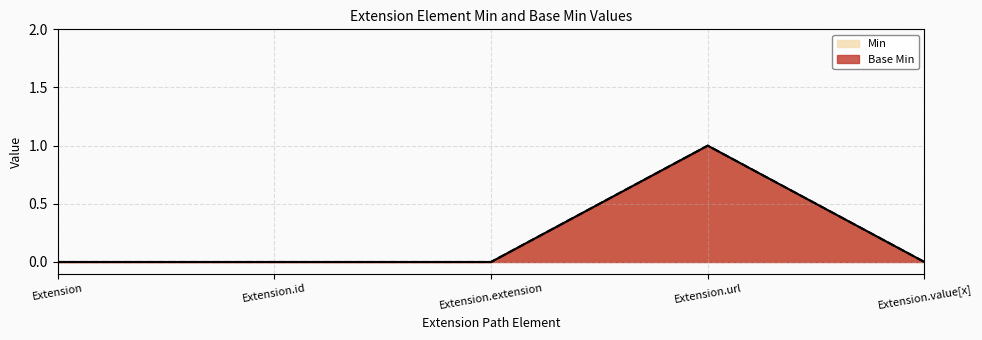

True or false: Base Min and Min cross at least once.

False